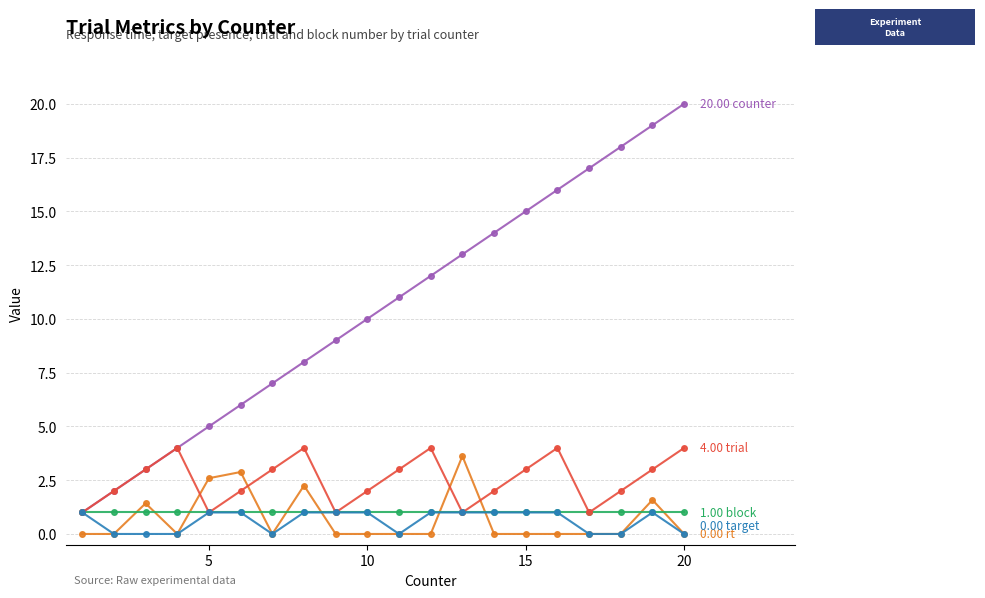

Does the chart have visible grid lines?

Yes